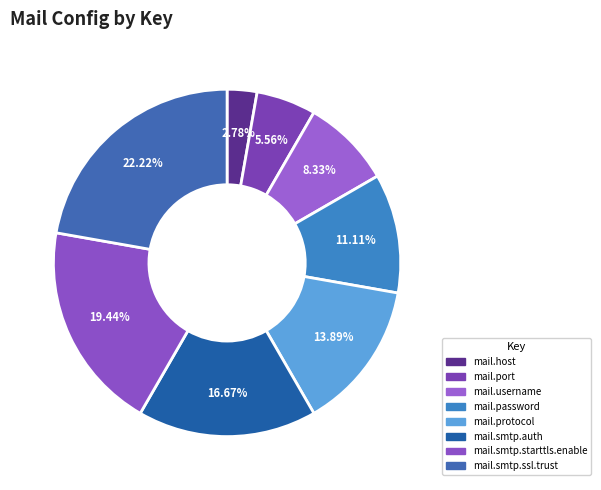

Approximately how many times larger is the value at mail.smtp.auth compared to mail.port?

3.0